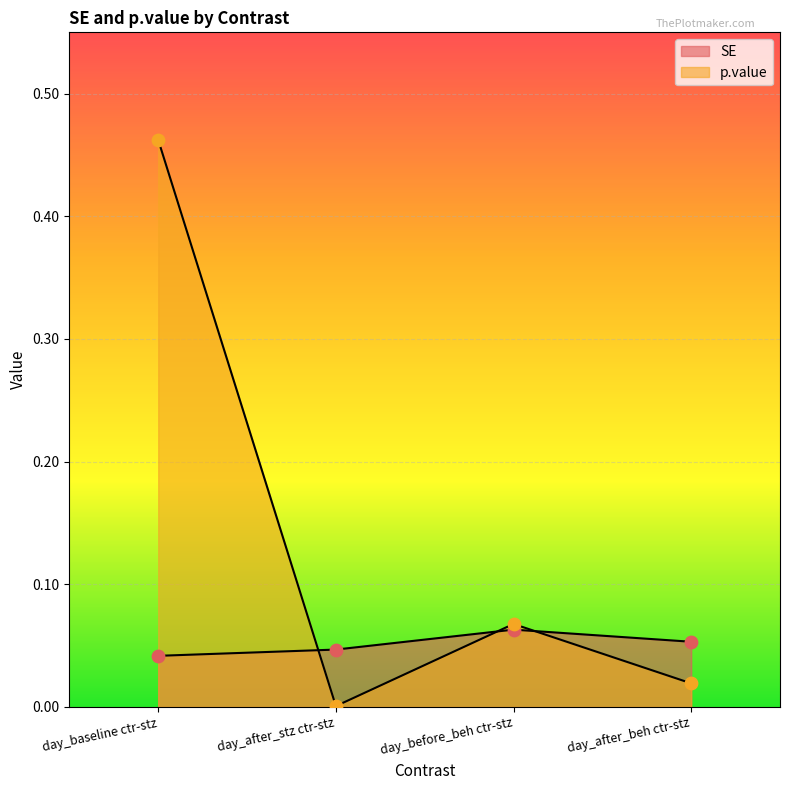

What is the total value across all series at day_before_beh ctr-stz?

0.1